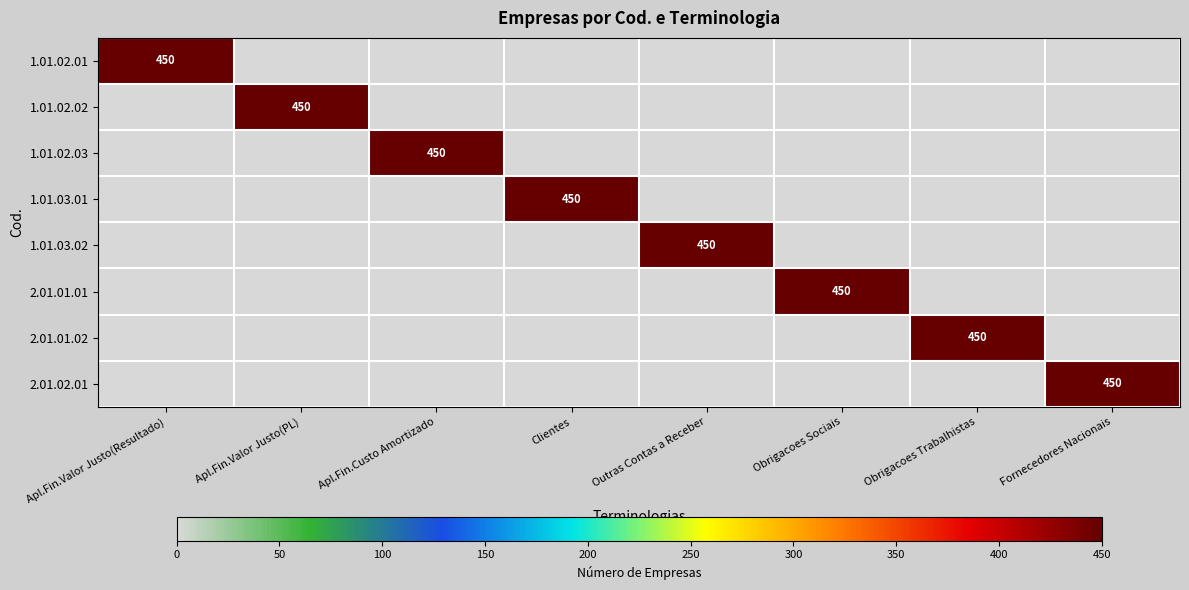

Is it true that 2.01.01.01 equals 267 at Obrigacoes Sociais?

False